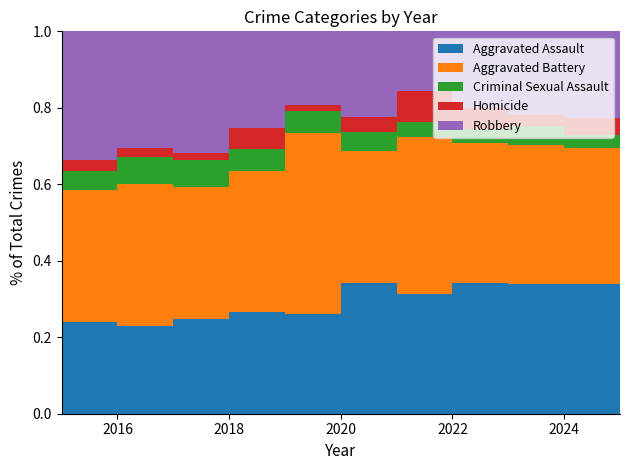

Reading left to right, transcribe all the data shown in this chart.

Aggravated Assault: 2015=78	2016=86	2017=93	2018=101	2019=88	2020=146	2021=126	2022=111	2023=116	2024=127	2025=94
Aggravated Battery: 2015=112	2016=139	2017=130	2018=139	2019=160	2020=147	2021=165	2022=118	2023=124	2024=132	2025=81
Criminal Sexual Assault: 2015=16	2016=27	2017=26	2018=22	2019=20	2020=21	2021=16	2022=12	2023=17	2024=13	2025=15
Homicide: 2015=10	2016=9	2017=7	2018=20	2019=5	2020=17	2021=32	2022=18	2023=10	2024=16	2025=7
Robbery: 2015=109	2016=114	2017=120	2018=96	2019=65	2020=95	2021=63	2022=65	2023=75	2024=85	2025=58